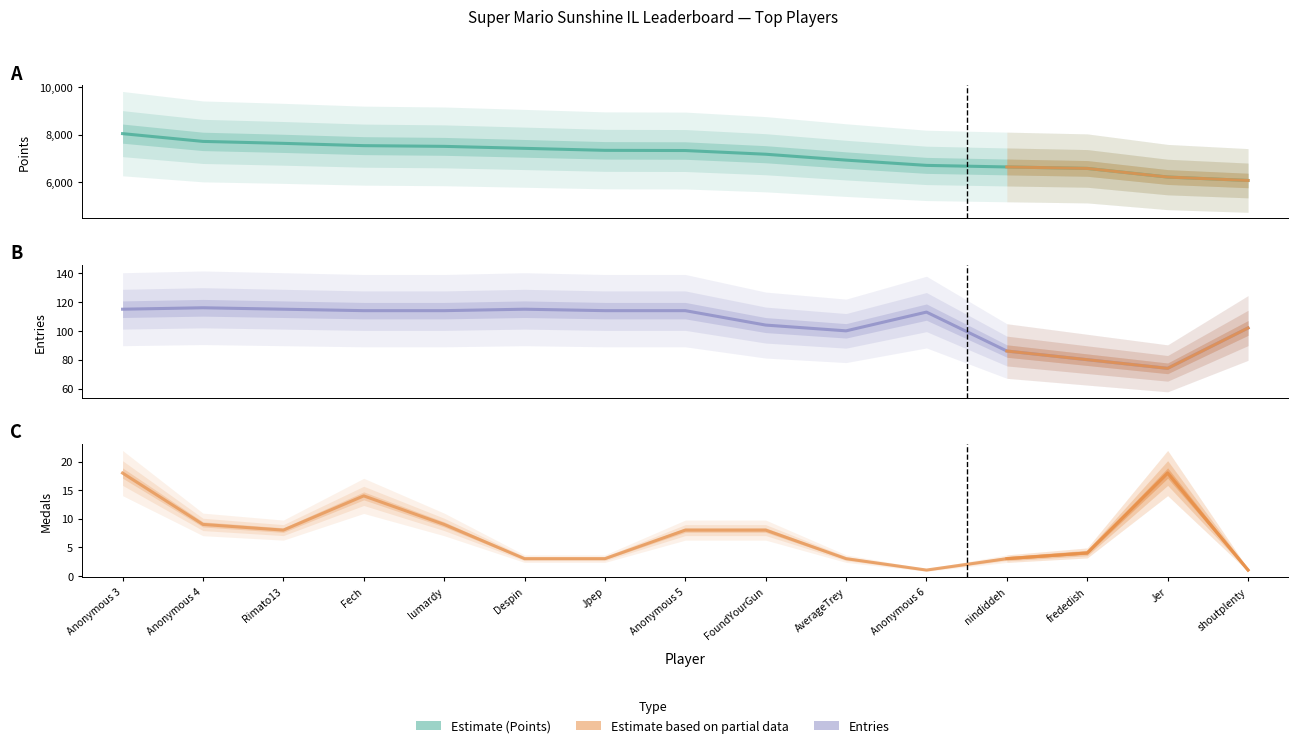

How many series are shown in this chart?

3